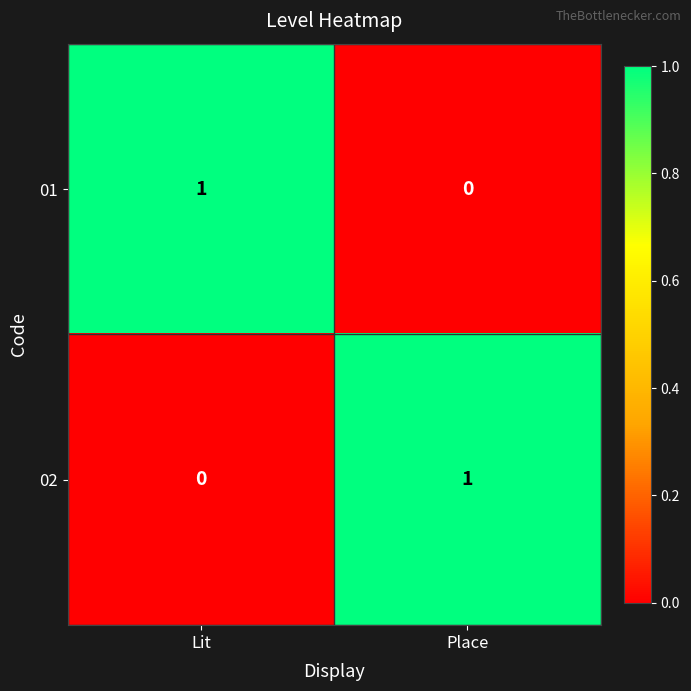

At which label is 01 closest to 0?

Place